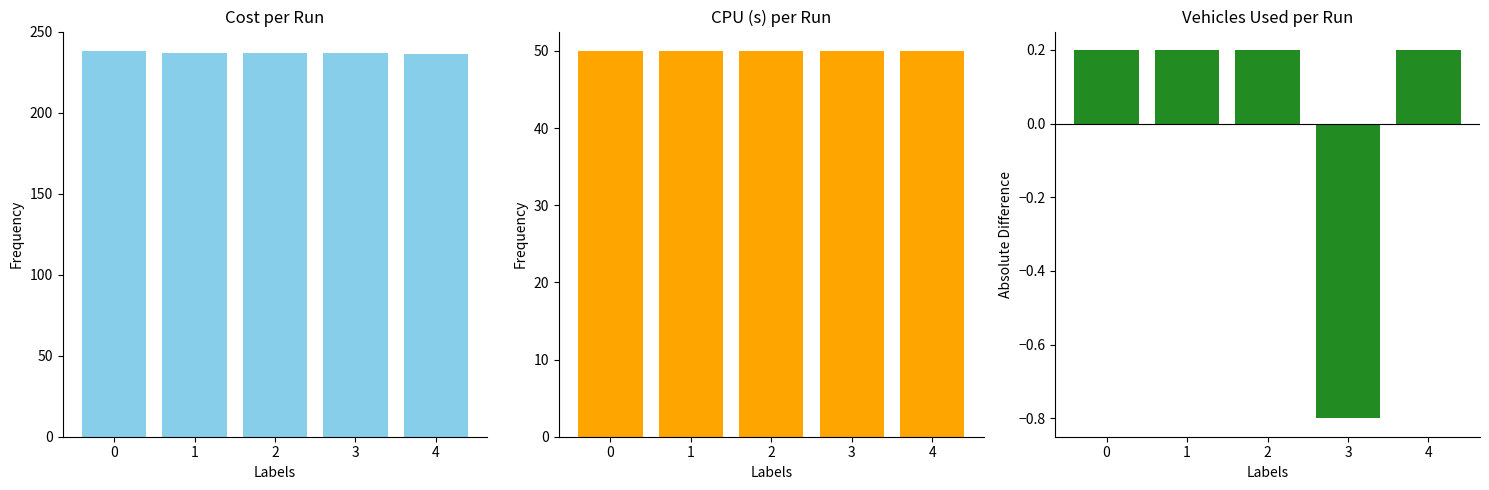

Which series has the largest total across all categories?

Cost